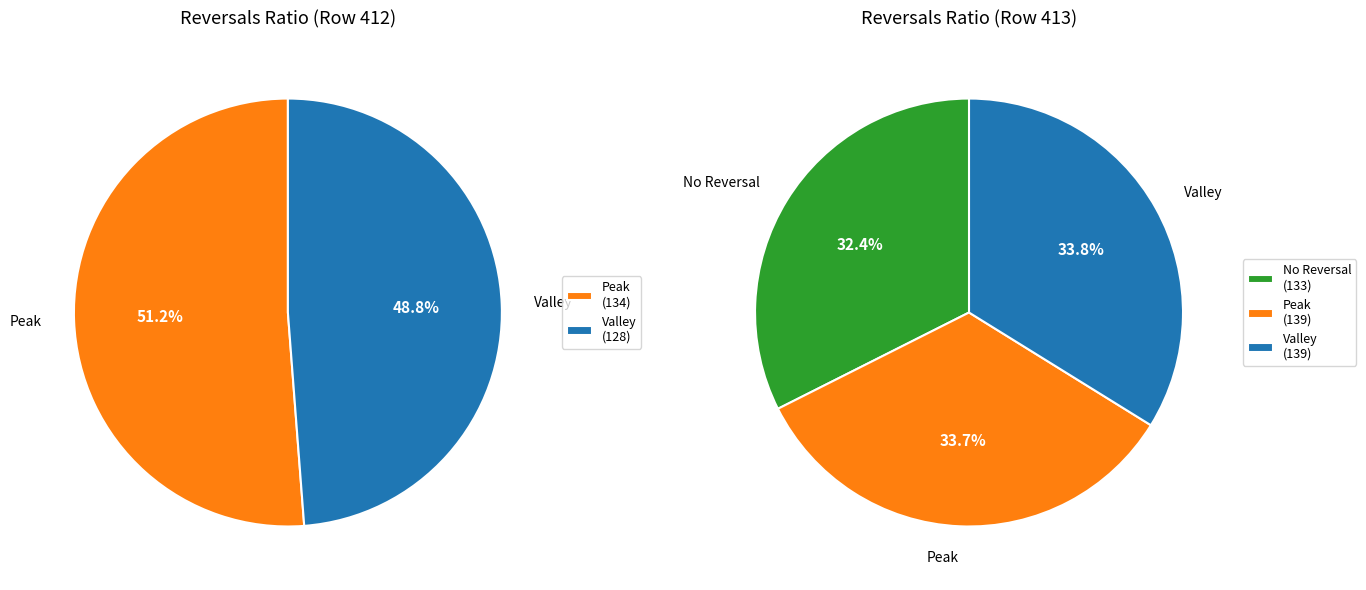

Is it true that 413 is 38% of the pie?

False